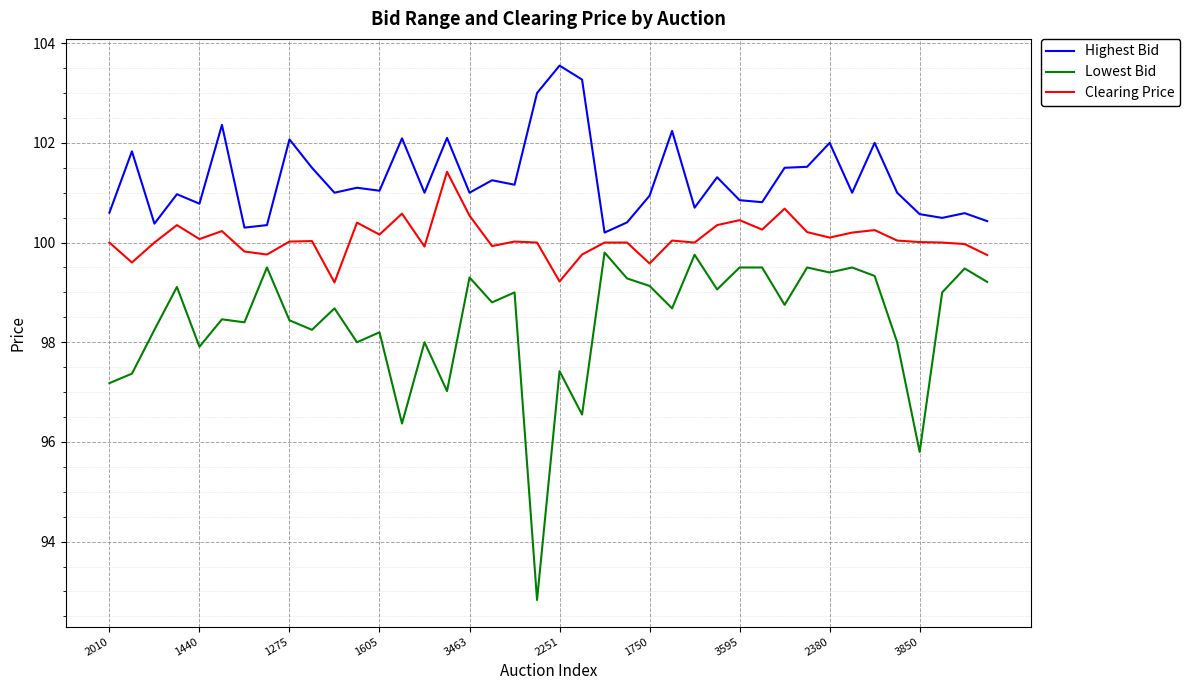

Rank the series by their maximum value, from highest to lowest.

Highest Bid, Clearing Price, Lowest Bid